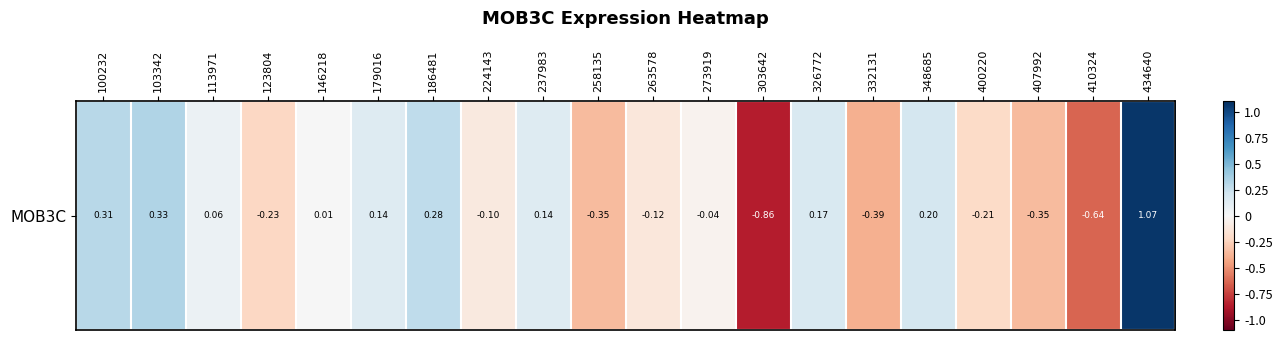

What value does the data have at 224143?

-0.1